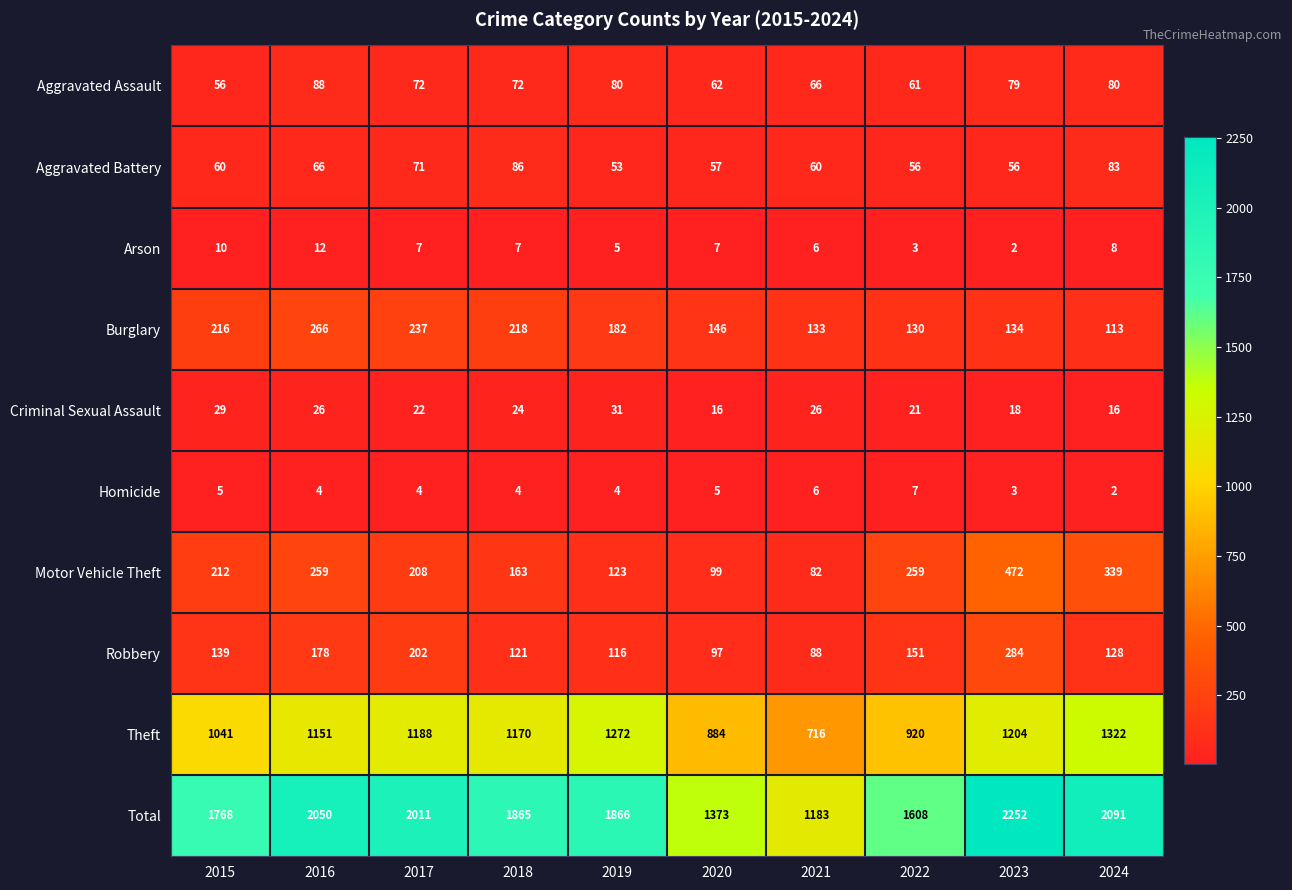

Which series has the largest range (max minus min)?

Total